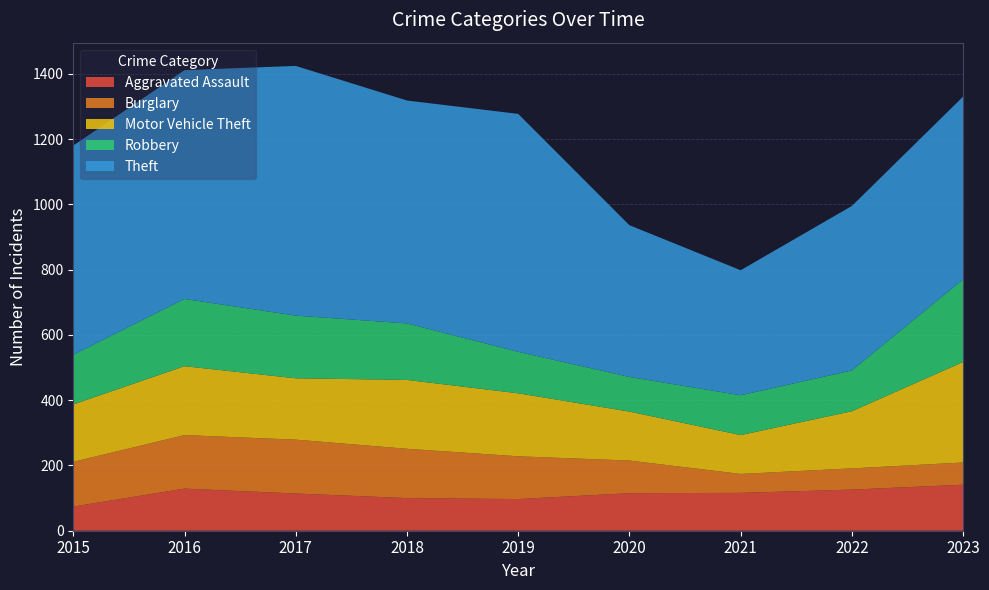

Reading right to left, list all the values displayed in this chart.

Aggravated Assault: 2023=141	2022=126	2021=116	2020=115	2019=97	2018=100	2017=114	2016=129	2015=74
Burglary: 2023=68	2022=65	2021=58	2020=100	2019=131	2018=151	2017=165	2016=164	2015=137
Motor Vehicle Theft: 2023=308	2022=175	2021=119	2020=150	2019=193	2018=211	2017=188	2016=211	2015=176
Robbery: 2023=253	2022=125	2021=122	2020=106	2019=127	2018=173	2017=192	2016=206	2015=152
Theft: 2023=560	2022=504	2021=383	2020=465	2019=729	2018=683	2017=765	2016=701	2015=641